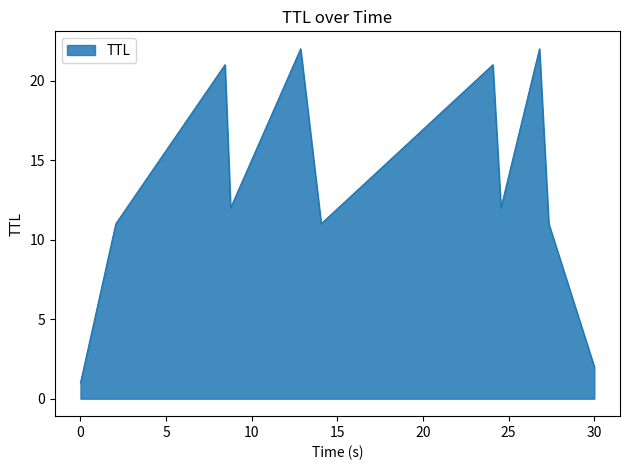

What is the difference between the maximum and minimum values?

21